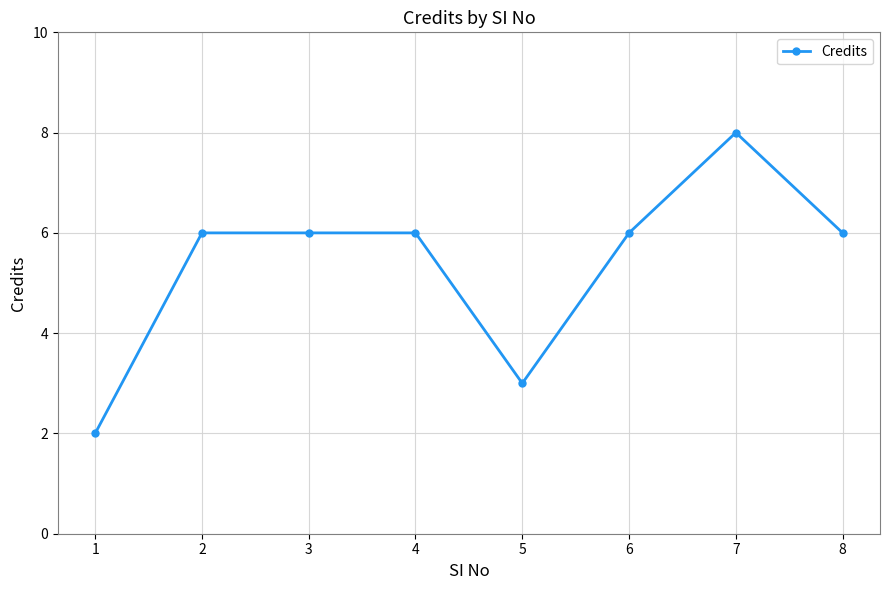

True or false: the data has more than 0 interior local peaks.

True